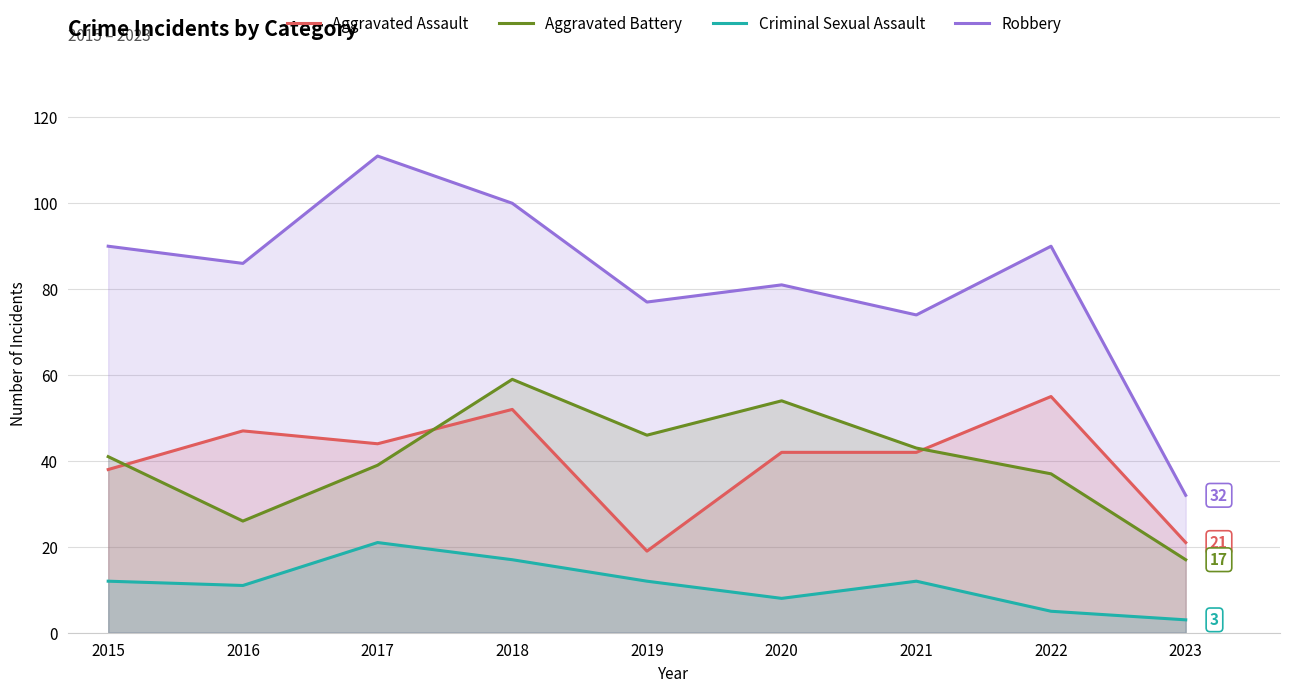

True or false: Criminal Sexual Assault and Robbery cross at least once.

False